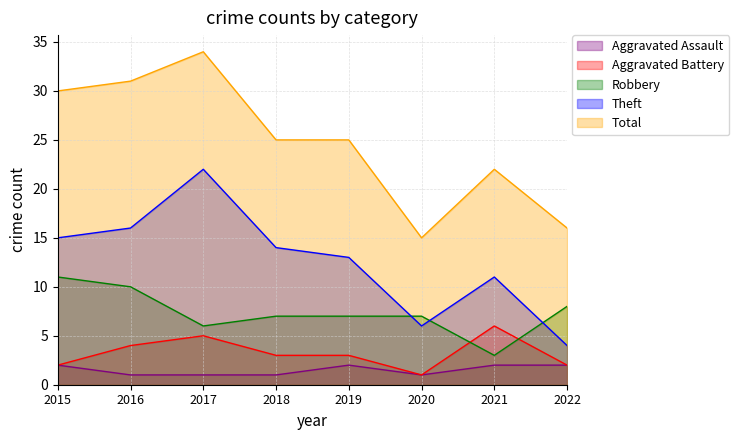

Which label corresponds to the largest value in the chart?

2017